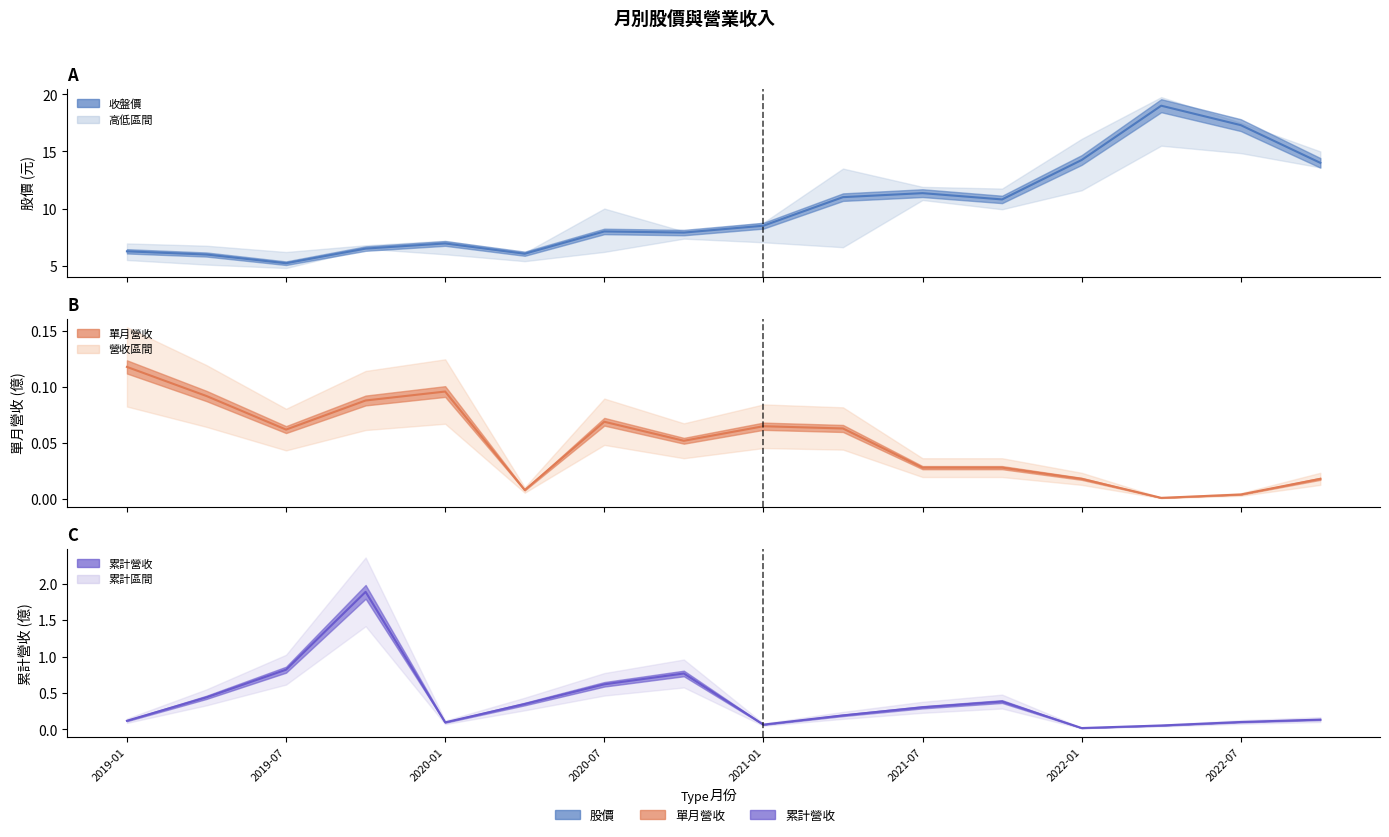

What is the value of the 累計營收_line point at the 11th from the left?

0.3